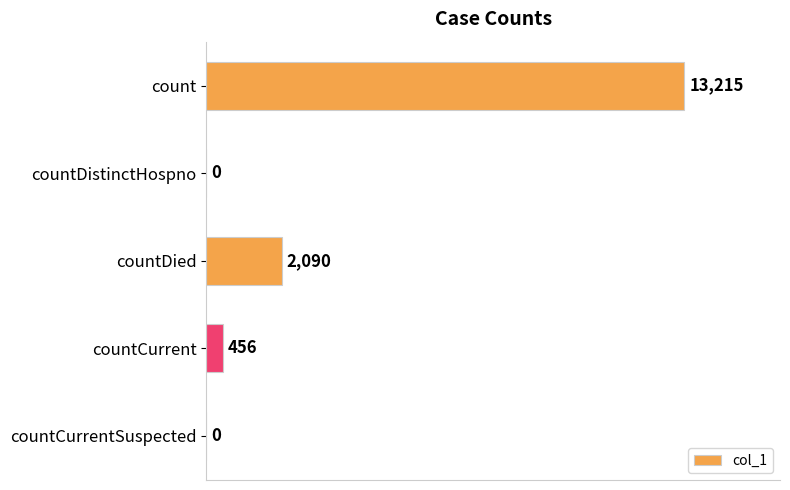

The chart shows a value of 2727 at countDied. True or false?

False